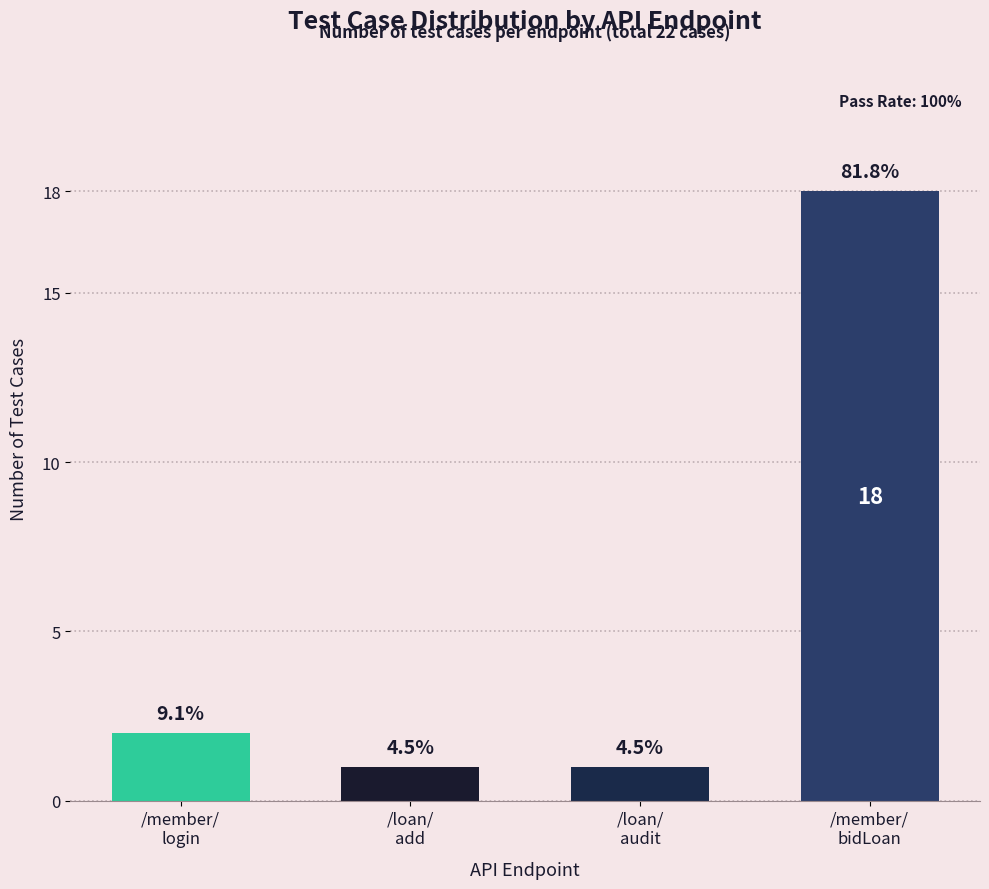

What is the label of the 2nd bar from the left?

/loan/
add